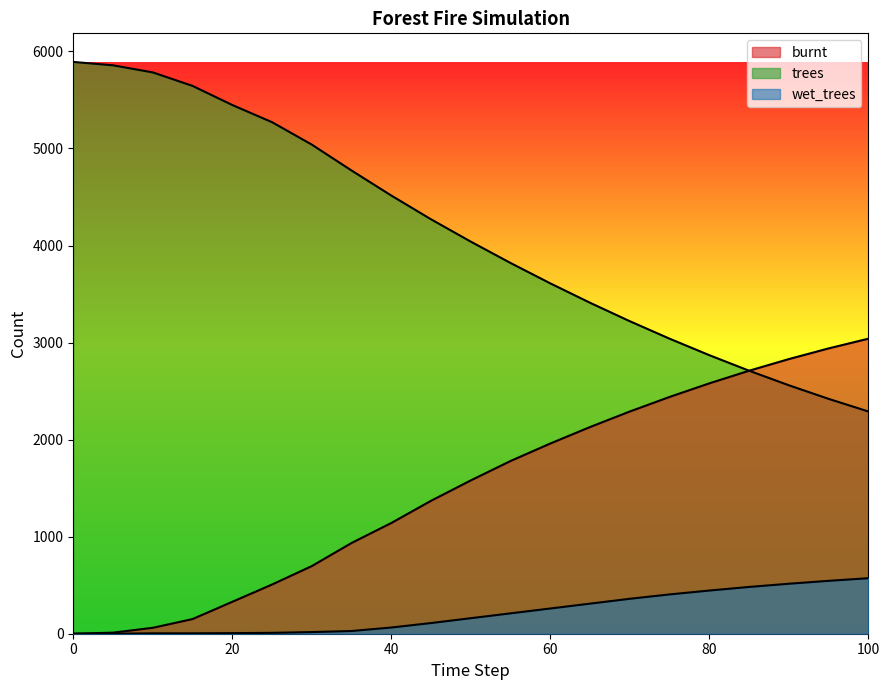

True or false: trees and wet_trees intersect in this chart.

False